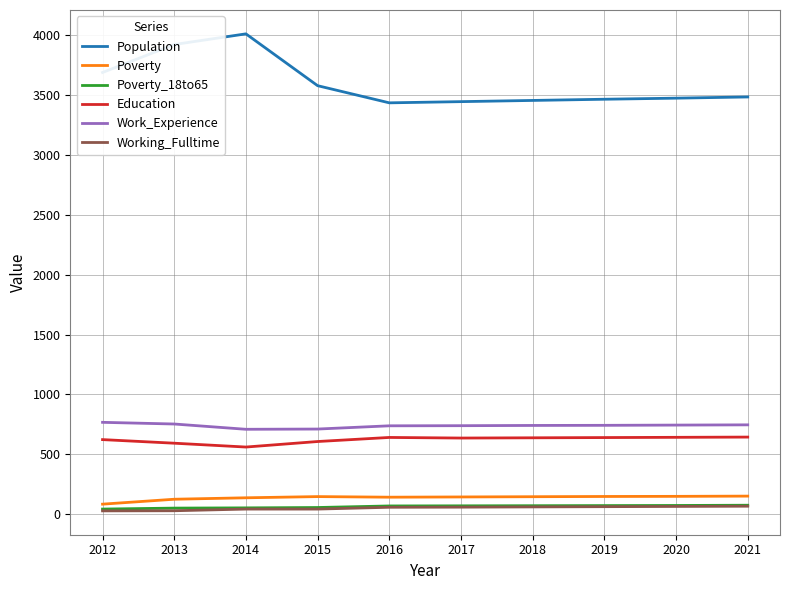

Which label corresponds to the largest value in the chart?

2014